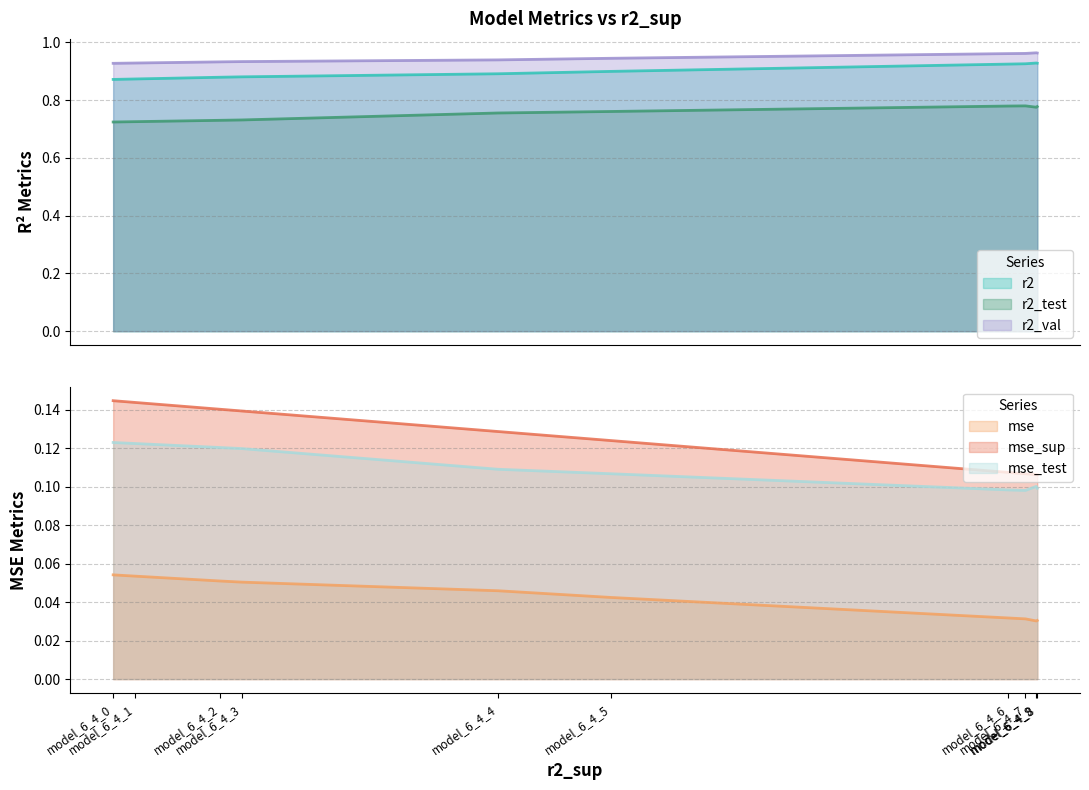

True or false: r2_test and r2 cross at least once.

False